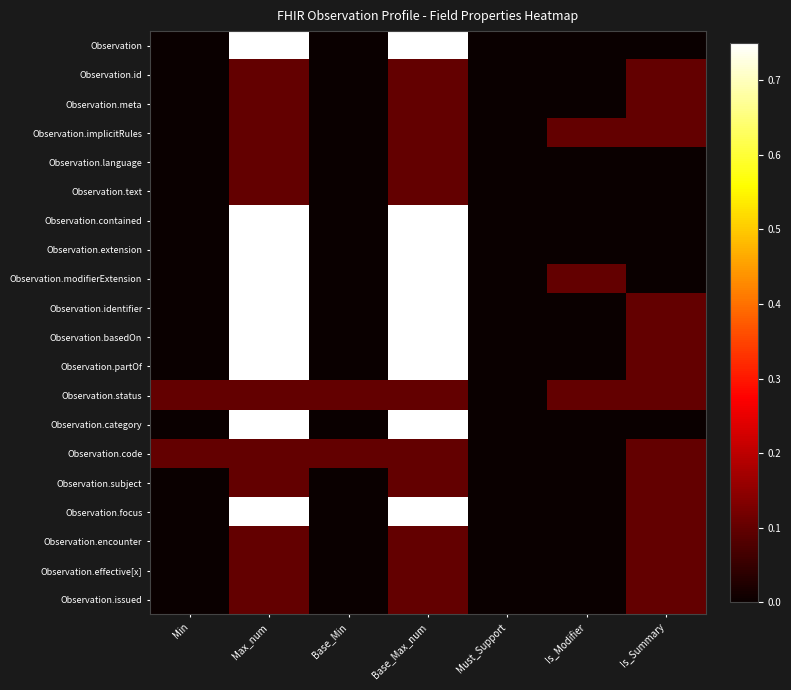

Reading left to right, what are all the values shown in this chart?

Observation: Min=0.0	Max_num=1.0	Base_Min=0.0	Base_Max_num=1.0	Must_Support=0.0	Is_Modifier=0.0	Is_Summary=0.0
Observation.id: Min=0.0	Max_num=0.1	Base_Min=0.0	Base_Max_num=0.1	Must_Support=0.0	Is_Modifier=0.0	Is_Summary=0.1
Observation.meta: Min=0.0	Max_num=0.1	Base_Min=0.0	Base_Max_num=0.1	Must_Support=0.0	Is_Modifier=0.0	Is_Summary=0.1
Observation.implicitRules: Min=0.0	Max_num=0.1	Base_Min=0.0	Base_Max_num=0.1	Must_Support=0.0	Is_Modifier=0.1	Is_Summary=0.1
Observation.language: Min=0.0	Max_num=0.1	Base_Min=0.0	Base_Max_num=0.1	Must_Support=0.0	Is_Modifier=0.0	Is_Summary=0.0
Observation.text: Min=0.0	Max_num=0.1	Base_Min=0.0	Base_Max_num=0.1	Must_Support=0.0	Is_Modifier=0.0	Is_Summary=0.0
Observation.contained: Min=0.0	Max_num=1.0	Base_Min=0.0	Base_Max_num=1.0	Must_Support=0.0	Is_Modifier=0.0	Is_Summary=0.0
Observation.extension: Min=0.0	Max_num=1.0	Base_Min=0.0	Base_Max_num=1.0	Must_Support=0.0	Is_Modifier=0.0	Is_Summary=0.0
Observation.modifierExtension: Min=0.0	Max_num=1.0	Base_Min=0.0	Base_Max_num=1.0	Must_Support=0.0	Is_Modifier=0.1	Is_Summary=0.0
Observation.identifier: Min=0.0	Max_num=1.0	Base_Min=0.0	Base_Max_num=1.0	Must_Support=0.0	Is_Modifier=0.0	Is_Summary=0.1
Observation.basedOn: Min=0.0	Max_num=1.0	Base_Min=0.0	Base_Max_num=1.0	Must_Support=0.0	Is_Modifier=0.0	Is_Summary=0.1
Observation.partOf: Min=0.0	Max_num=1.0	Base_Min=0.0	Base_Max_num=1.0	Must_Support=0.0	Is_Modifier=0.0	Is_Summary=0.1
Observation.status: Min=0.1	Max_num=0.1	Base_Min=0.1	Base_Max_num=0.1	Must_Support=0.0	Is_Modifier=0.1	Is_Summary=0.1
Observation.category: Min=0.0	Max_num=1.0	Base_Min=0.0	Base_Max_num=1.0	Must_Support=0.0	Is_Modifier=0.0	Is_Summary=0.0
Observation.code: Min=0.1	Max_num=0.1	Base_Min=0.1	Base_Max_num=0.1	Must_Support=0.0	Is_Modifier=0.0	Is_Summary=0.1
Observation.subject: Min=0.0	Max_num=0.1	Base_Min=0.0	Base_Max_num=0.1	Must_Support=0.0	Is_Modifier=0.0	Is_Summary=0.1
Observation.focus: Min=0.0	Max_num=1.0	Base_Min=0.0	Base_Max_num=1.0	Must_Support=0.0	Is_Modifier=0.0	Is_Summary=0.1
Observation.encounter: Min=0.0	Max_num=0.1	Base_Min=0.0	Base_Max_num=0.1	Must_Support=0.0	Is_Modifier=0.0	Is_Summary=0.1
Observation.effective[x]: Min=0.0	Max_num=0.1	Base_Min=0.0	Base_Max_num=0.1	Must_Support=0.0	Is_Modifier=0.0	Is_Summary=0.1
Observation.issued: Min=0.0	Max_num=0.1	Base_Min=0.0	Base_Max_num=0.1	Must_Support=0.0	Is_Modifier=0.0	Is_Summary=0.1